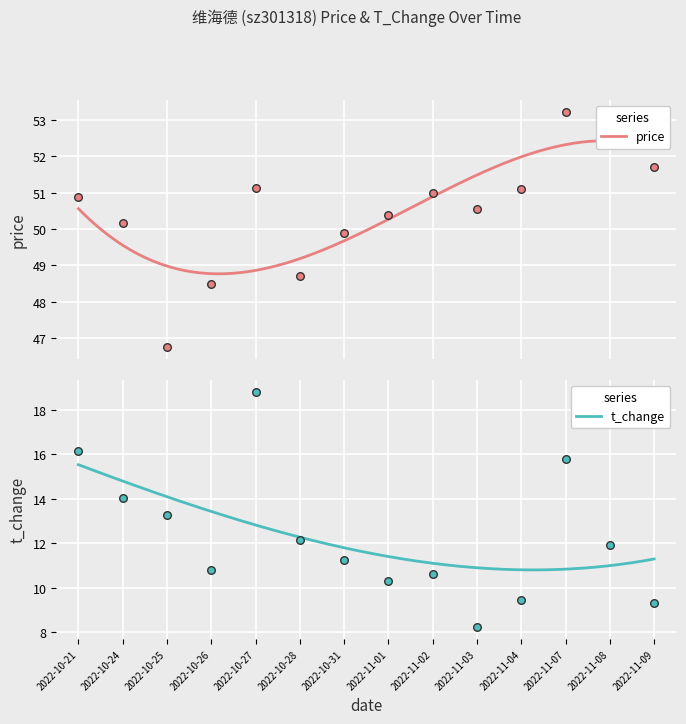

Which series contains the highest Y value?

price